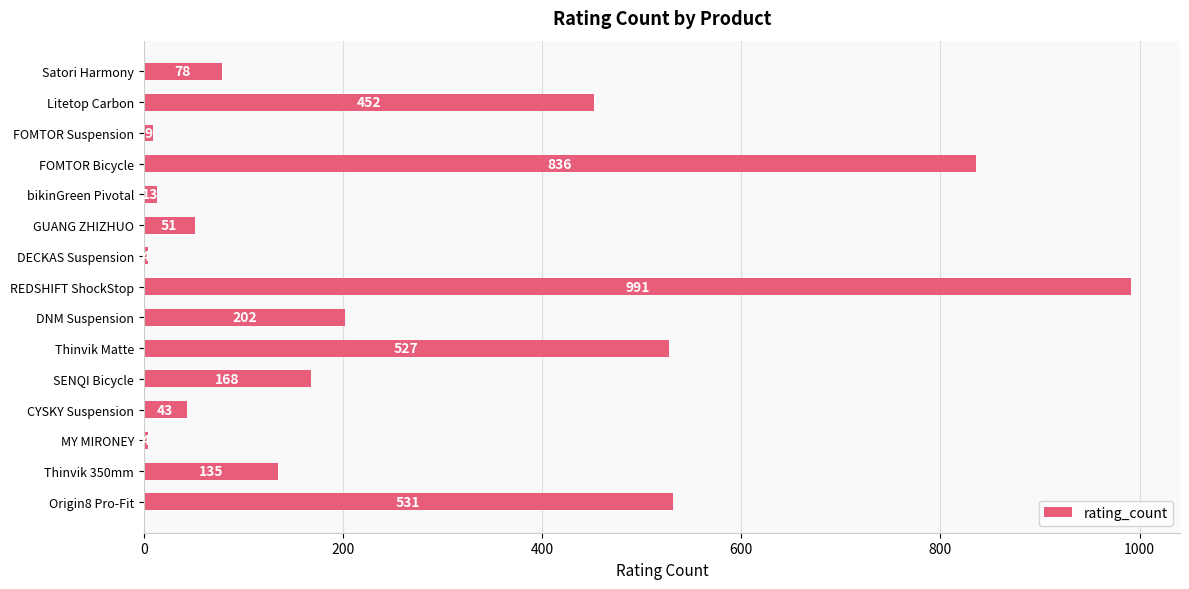

What is the value of the 14th bar from the top?

135